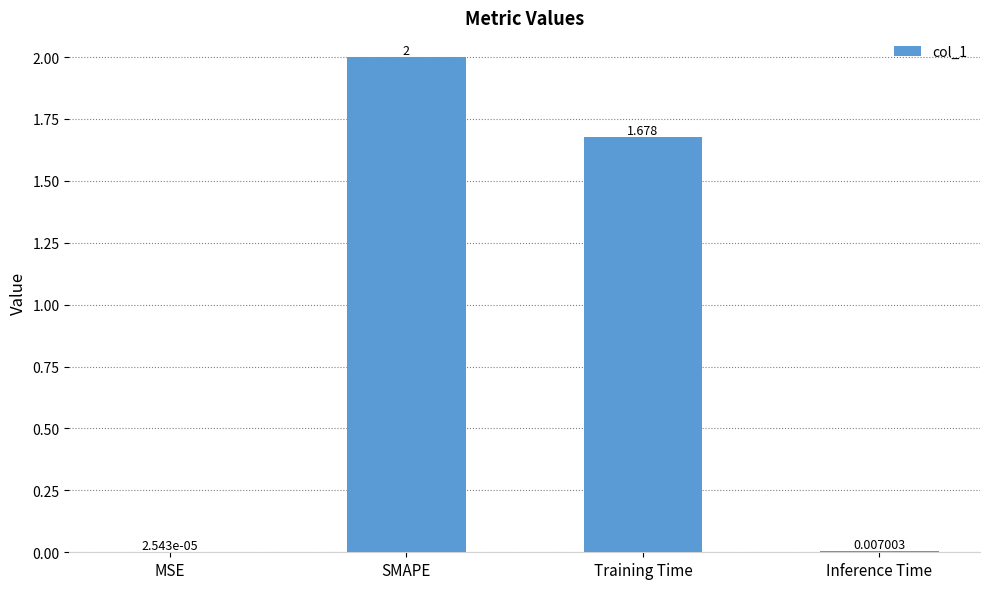

How many distinct data groups are displayed?

1